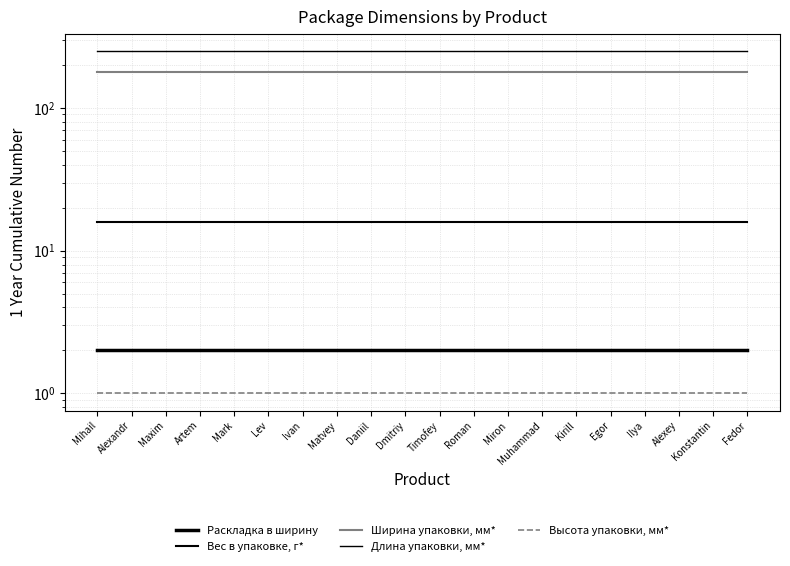

True or false: Длина упаковки, мм* and Ширина упаковки, мм* cross at least once.

False